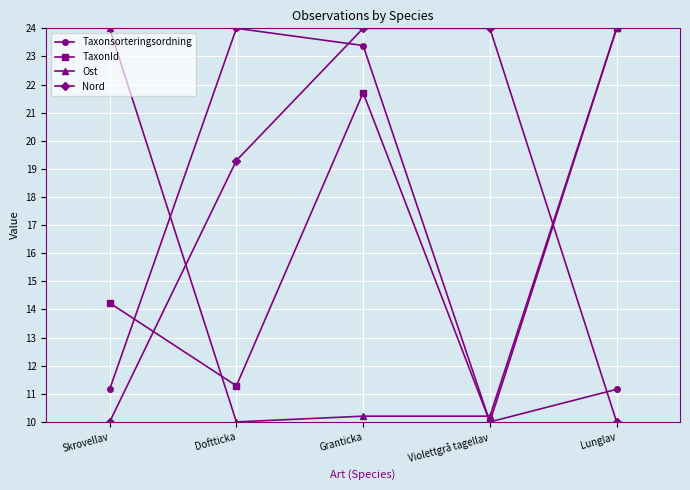

Where does the TaxonId series first go above 14?

Skrovellav